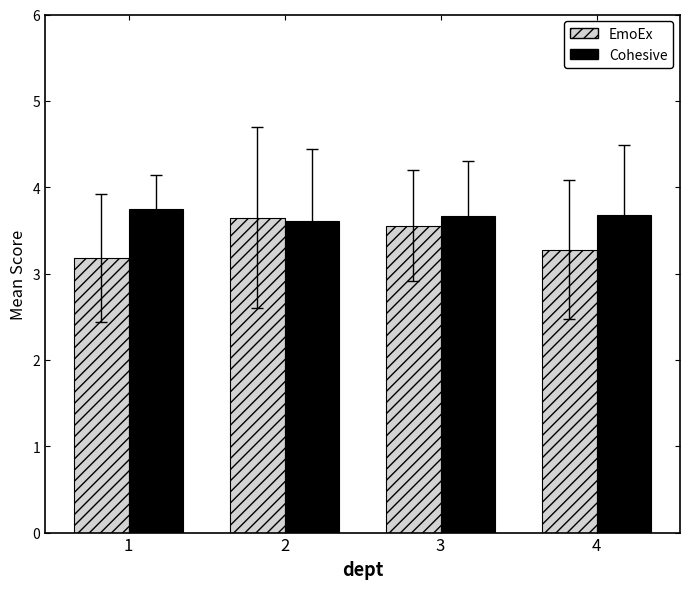

Are the bars grouped side by side (vs. stacked)?

Yes